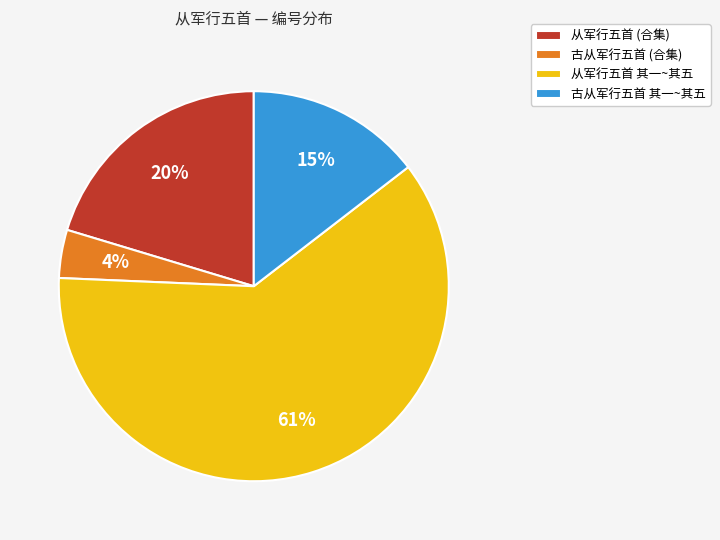

Which slice is the largest?

从军行五首 其一~其五